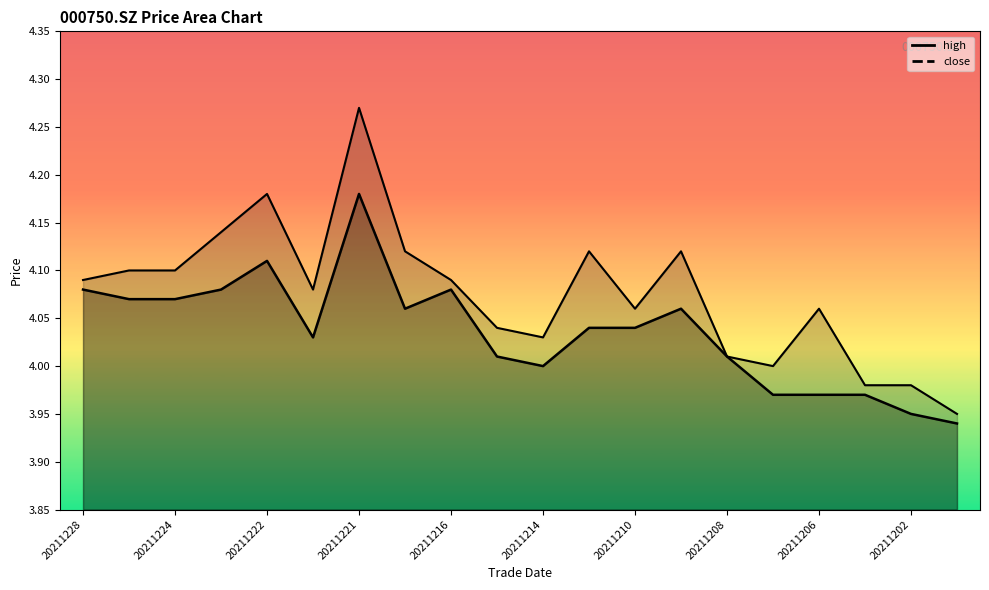

What position from the right is 20211210?

8